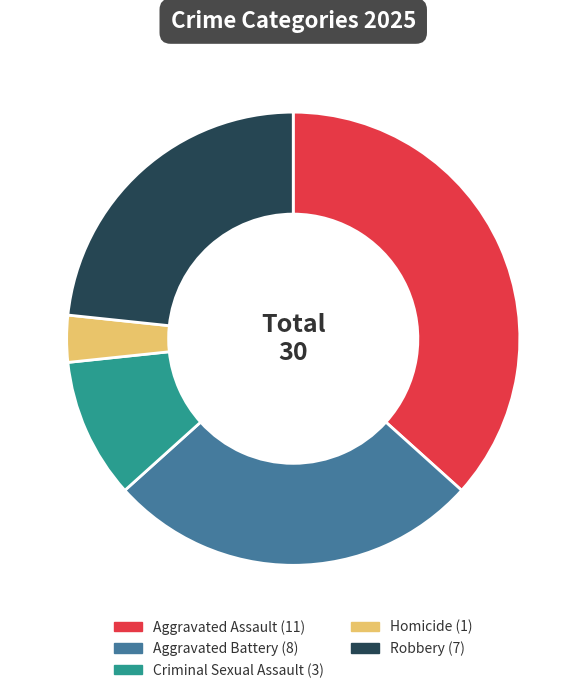

Does Homicide represent more than half of the total?

No